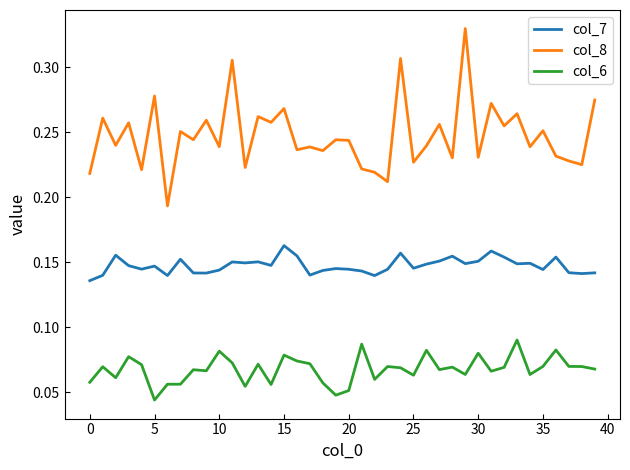

Which series has the largest range (max minus min)?

col_8